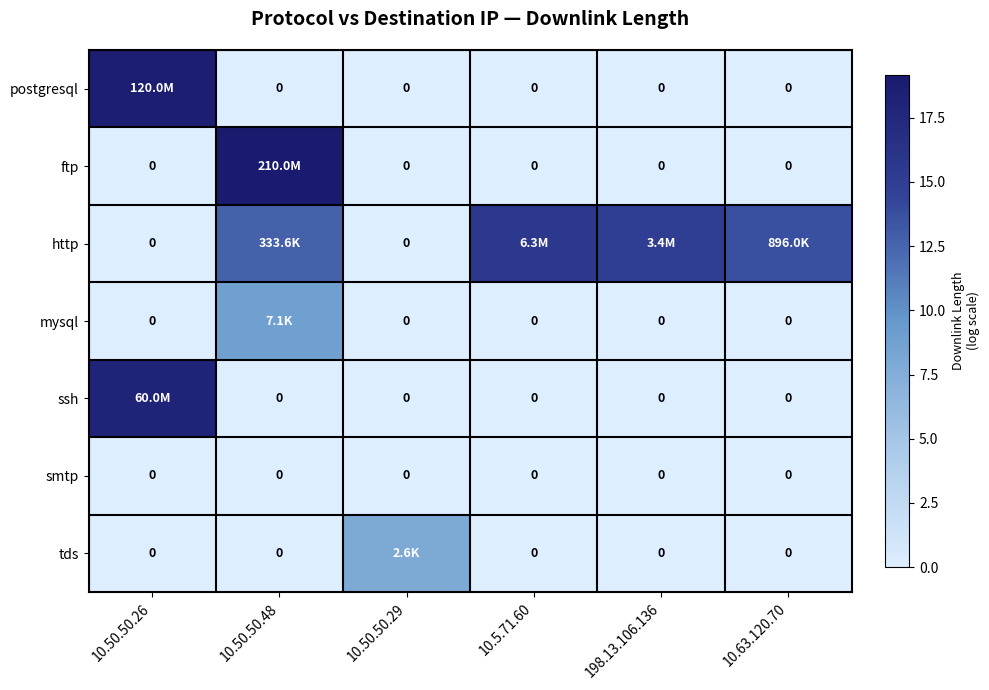

What is the spread (max minus min) of values at 198.13.106.136?

15.0